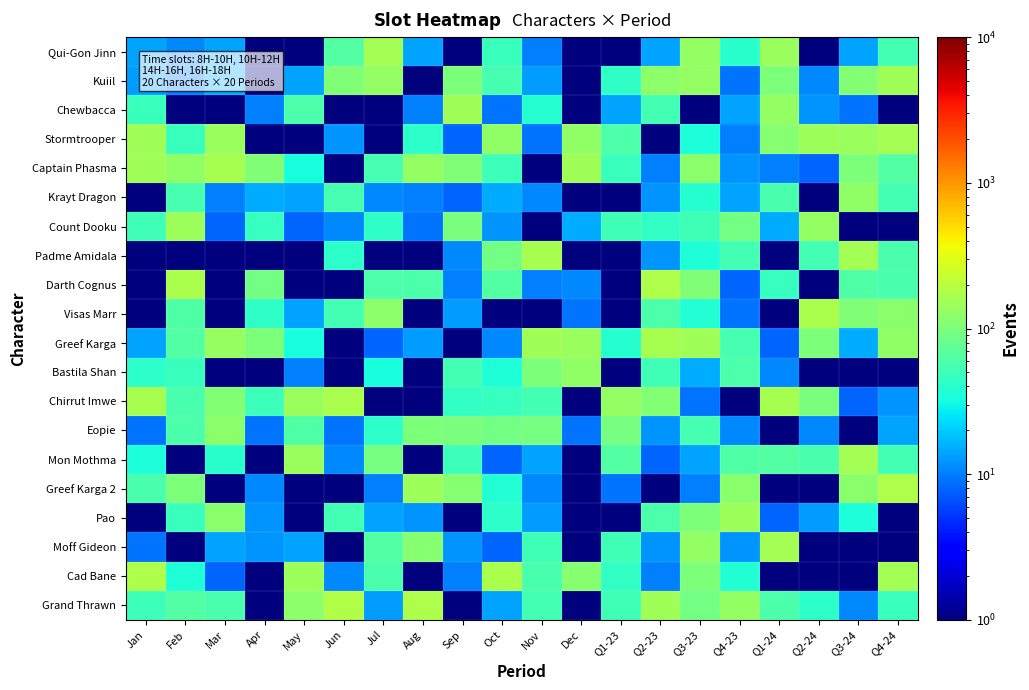

Reading right to left, transcribe all the data shown in this chart.

Qui-Gon Jinn: Q4-24=53	Q3-24=14	Q2-24=1	Q1-24=139	Q4-23=40	Q3-23=129	Q2-23=14	Q1-23=1	Dec=1	Nov=10	Oct=47	Sep=1	Aug=14	Jul=157	Jun=64	May=1	Apr=1	Mar=14	Feb=11	Jan=14
Kuiil: Q4-24=149	Q3-24=109	Q2-24=11	Q1-24=101	Q4-23=9	Q3-23=131	Q2-23=122	Q1-23=43	Dec=1	Nov=13	Oct=55	Sep=103	Aug=1	Jul=131	Jun=107	May=14	Apr=1	Mar=15	Feb=10	Jan=13
Chewbacca: Q4-24=1	Q3-24=9	Q2-24=12	Q1-24=130	Q4-23=14	Q3-23=1	Q2-23=54	Q1-23=14	Dec=1	Nov=39	Oct=9	Sep=150	Aug=10	Jul=1	Jun=1	May=59	Apr=10	Mar=1	Feb=1	Jan=47
Stormtrooper: Q4-24=159	Q3-24=139	Q2-24=148	Q1-24=115	Q4-23=10	Q3-23=34	Q2-23=1	Q1-23=60	Dec=126	Nov=9	Oct=128	Sep=8	Aug=42	Jul=1	Jun=12	May=1	Apr=1	Mar=140	Feb=48	Jan=149
Captain Phasma: Q4-24=64	Q3-24=100	Q2-24=8	Q1-24=10	Q4-23=12	Q3-23=116	Q2-23=10	Q1-23=47	Dec=151	Nov=1	Oct=49	Sep=104	Aug=130	Jul=56	Jun=1	May=33	Apr=104	Mar=162	Feb=126	Jan=149
Krayt Dragon: Q4-24=53	Q3-24=128	Q2-24=1	Q1-24=57	Q4-23=14	Q3-23=38	Q2-23=12	Q1-23=1	Dec=1	Nov=11	Oct=15	Sep=8	Aug=10	Jul=11	Jun=56	May=14	Apr=15	Mar=10	Feb=55	Jan=1
Count Dooku: Q4-24=1	Q3-24=1	Q2-24=132	Q1-24=15	Q4-23=91	Q3-23=52	Q2-23=44	Q1-23=51	Dec=15	Nov=1	Oct=12	Sep=98	Aug=9	Jul=43	Jun=11	May=8	Apr=46	Mar=8	Feb=147	Jan=51
Padme Amidala: Q4-24=57	Q3-24=154	Q2-24=54	Q1-24=1	Q4-23=54	Q3-23=36	Q2-23=12	Q1-23=1	Dec=1	Nov=163	Oct=91	Sep=11	Aug=1	Jul=1	Jun=41	May=1	Apr=1	Mar=1	Feb=1	Jan=1
Darth Cognus: Q4-24=57	Q3-24=61	Q2-24=1	Q1-24=46	Q4-23=8	Q3-23=104	Q2-23=173	Q1-23=1	Dec=11	Nov=10	Oct=63	Sep=10	Aug=59	Jul=59	Jun=1	May=1	Apr=92	Mar=1	Feb=171	Jan=1
Visas Marr: Q4-24=117	Q3-24=107	Q2-24=167	Q1-24=1	Q4-23=9	Q3-23=37	Q2-23=59	Q1-23=1	Dec=9	Nov=1	Oct=1	Sep=13	Aug=1	Jul=123	Jun=54	May=14	Apr=43	Mar=1	Feb=61	Jan=1
Greef Karga: Q4-24=125	Q3-24=15	Q2-24=100	Q1-24=8	Q4-23=56	Q3-23=153	Q2-23=161	Q1-23=39	Dec=141	Nov=151	Oct=11	Sep=1	Aug=13	Jul=8	Jun=1	May=33	Apr=102	Mar=134	Feb=64	Jan=14
Bastila Shan: Q4-24=1	Q3-24=1	Q2-24=1	Q1-24=11	Q4-23=59	Q3-23=15	Q2-23=52	Q1-23=1	Dec=127	Nov=102	Oct=36	Sep=53	Aug=1	Jul=33	Jun=1	May=10	Apr=1	Mar=1	Feb=48	Jan=42
Chirrut Imwe: Q4-24=12	Q3-24=8	Q2-24=99	Q1-24=162	Q4-23=1	Q3-23=9	Q2-23=111	Q1-23=130	Dec=1	Nov=54	Oct=46	Sep=44	Aug=1	Jul=1	Jun=167	May=143	Apr=50	Mar=110	Feb=58	Jan=163
Eopie: Q4-24=14	Q3-24=1	Q2-24=11	Q1-24=1	Q4-23=11	Q3-23=55	Q2-23=12	Q1-23=94	Dec=9	Nov=94	Oct=91	Sep=99	Aug=103	Jul=42	Jun=9	May=62	Apr=9	Mar=117	Feb=59	Jan=9
Mon Mothma: Q4-24=53	Q3-24=159	Q2-24=58	Q1-24=64	Q4-23=62	Q3-23=14	Q2-23=8	Q1-23=63	Dec=1	Nov=14	Oct=8	Sep=49	Aug=1	Jul=94	Jun=11	May=140	Apr=1	Mar=40	Feb=1	Jan=34
Greef Karga 2: Q4-24=174	Q3-24=116	Q2-24=1	Q1-24=1	Q4-23=118	Q3-23=10	Q2-23=1	Q1-23=9	Dec=1	Nov=11	Oct=37	Sep=113	Aug=146	Jul=10	Jun=1	May=1	Apr=11	Mar=1	Feb=101	Jan=58
Pao: Q4-24=1	Q3-24=35	Q2-24=13	Q1-24=8	Q4-23=144	Q3-23=101	Q2-23=60	Q1-23=1	Dec=1	Nov=13	Oct=42	Sep=1	Aug=12	Jul=14	Jun=54	May=1	Apr=12	Mar=119	Feb=48	Jan=1
Moff Gideon: Q4-24=1	Q3-24=1	Q2-24=1	Q1-24=158	Q4-23=12	Q3-23=131	Q2-23=12	Q1-23=51	Dec=1	Nov=52	Oct=8	Sep=12	Aug=112	Jul=63	Jun=1	May=14	Apr=12	Mar=14	Feb=1	Jan=9
Cad Bane: Q4-24=154	Q3-24=1	Q2-24=1	Q1-24=1	Q4-23=37	Q3-23=103	Q2-23=10	Q1-23=44	Dec=113	Nov=57	Oct=170	Sep=10	Aug=1	Jul=58	Jun=11	May=148	Apr=1	Mar=8	Feb=36	Jan=173
Grand Thrawn: Q4-24=47	Q3-24=11	Q2-24=42	Q1-24=59	Q4-23=130	Q3-23=90	Q2-23=151	Q1-23=51	Dec=1	Nov=53	Oct=14	Sep=1	Aug=174	Jul=13	Jun=178	May=123	Apr=1	Mar=58	Feb=63	Jan=50